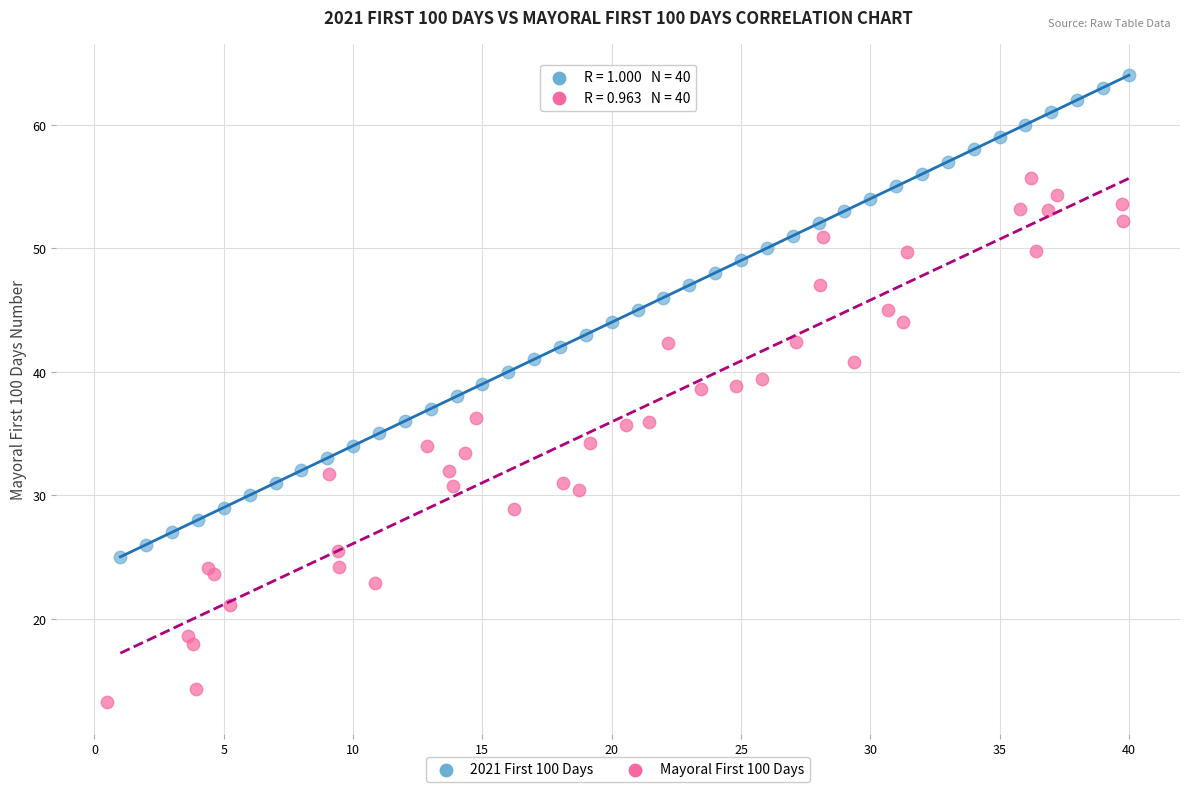

Which series has the largest Y range (max minus min)?

Mayoral First 100 Days